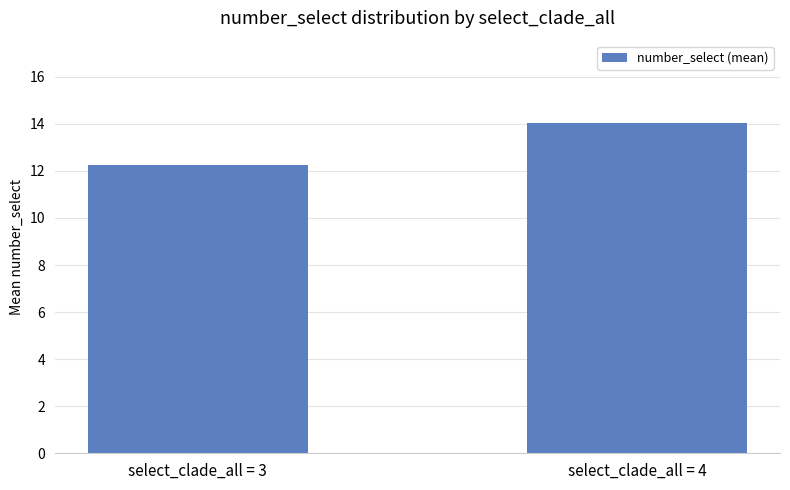

The value at select_clade_all = 3 is 18.7. True or false?

False